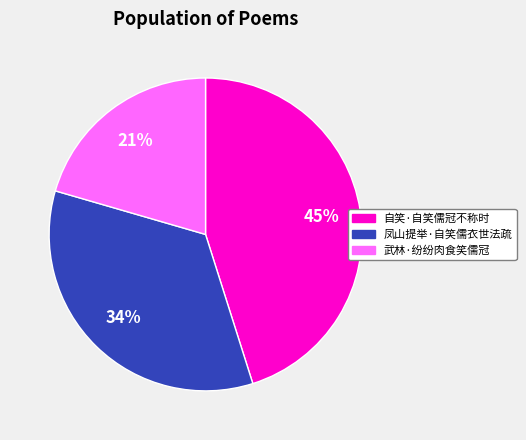

What is the smallest slice in the pie chart?

武林·纷纷肉食笑儒冠